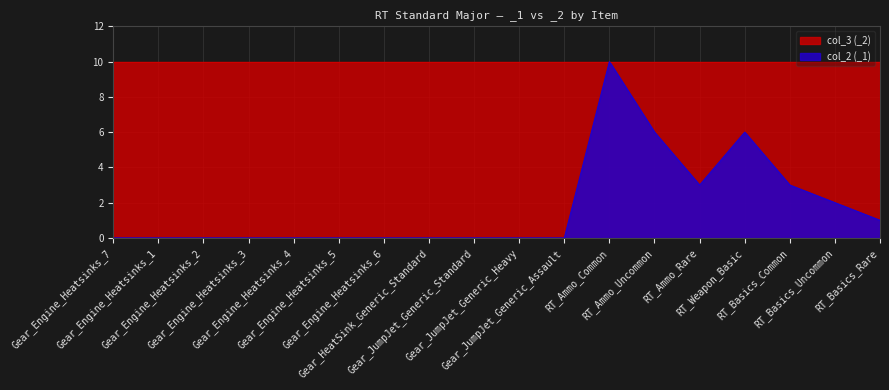

Reading left to right, what are all the values shown in this chart?

0	0	0	0	0	0	0	0	0	0	0	10	6	3	6	3	2	1